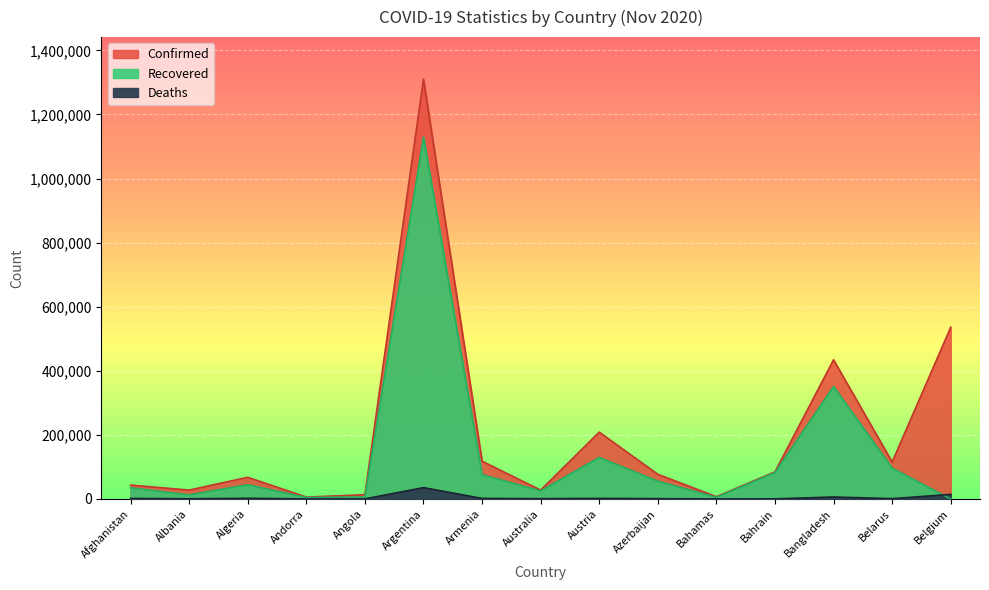

Reading right to left, list all the values displayed in this chart.

Confirmed: 535939	115448	434472	84703	7186	77083	208613	27749	117886	1310491	13451	5872	67679	27830	43403
Recovered: 0	96462	351146	82469	5323	55755	129671	25468	75865	1129102	6444	4747	44633	12889	35137
Deaths: 14421	1053	6215	335	156	985	1887	907	1788	35436	322	76	2154	623	1626